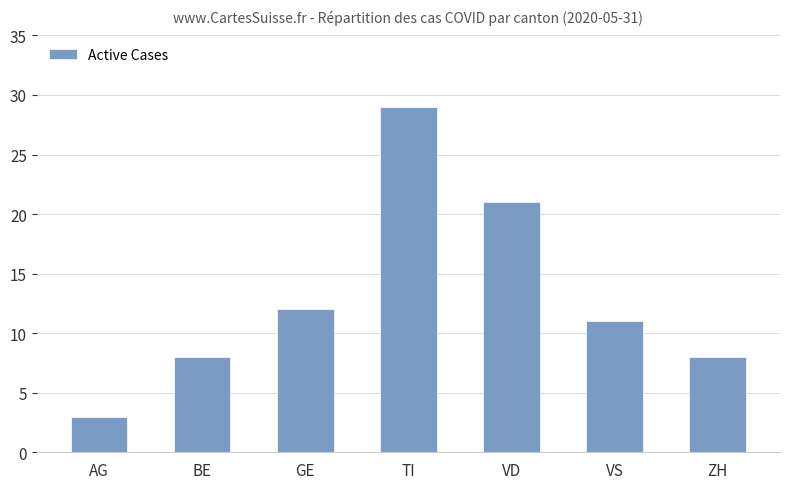

How many data points are less than 11?

3